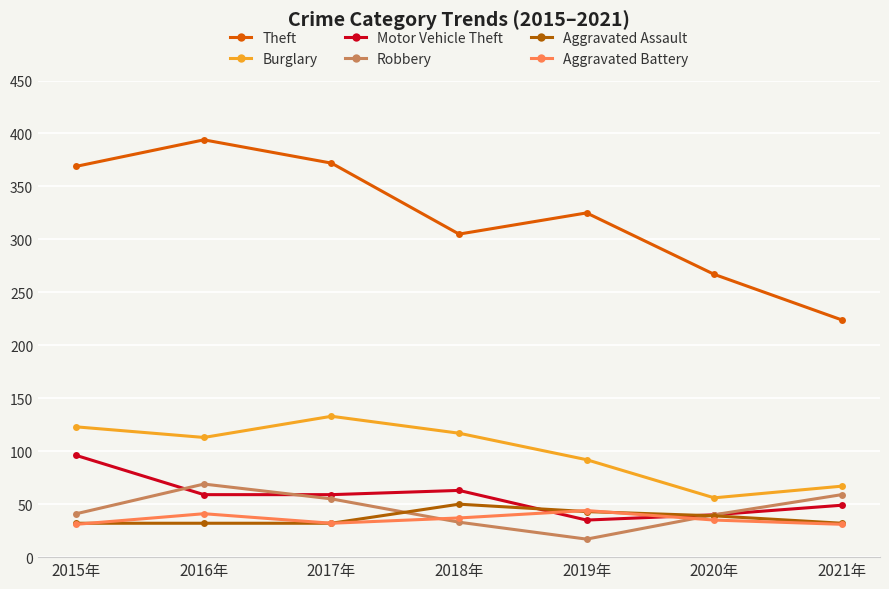

What is the difference between the maximum and minimum values in the Burglary series?

77